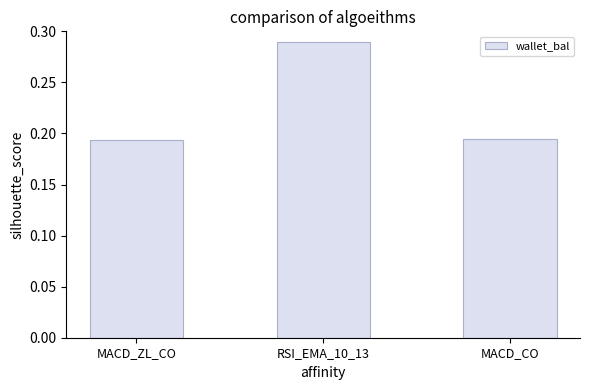

What is the label of the 2nd bar from the right?

RSI_EMA_10_13